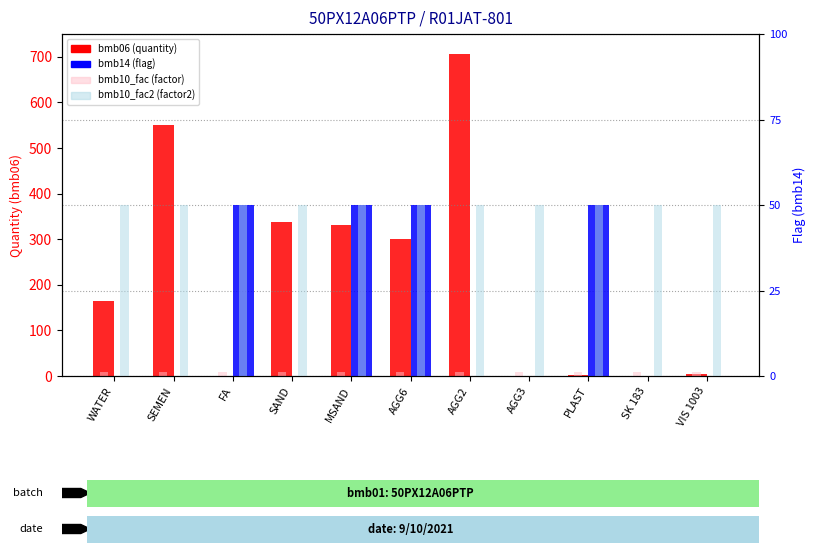

Which has a higher value, SAND or AGG6?

SAND